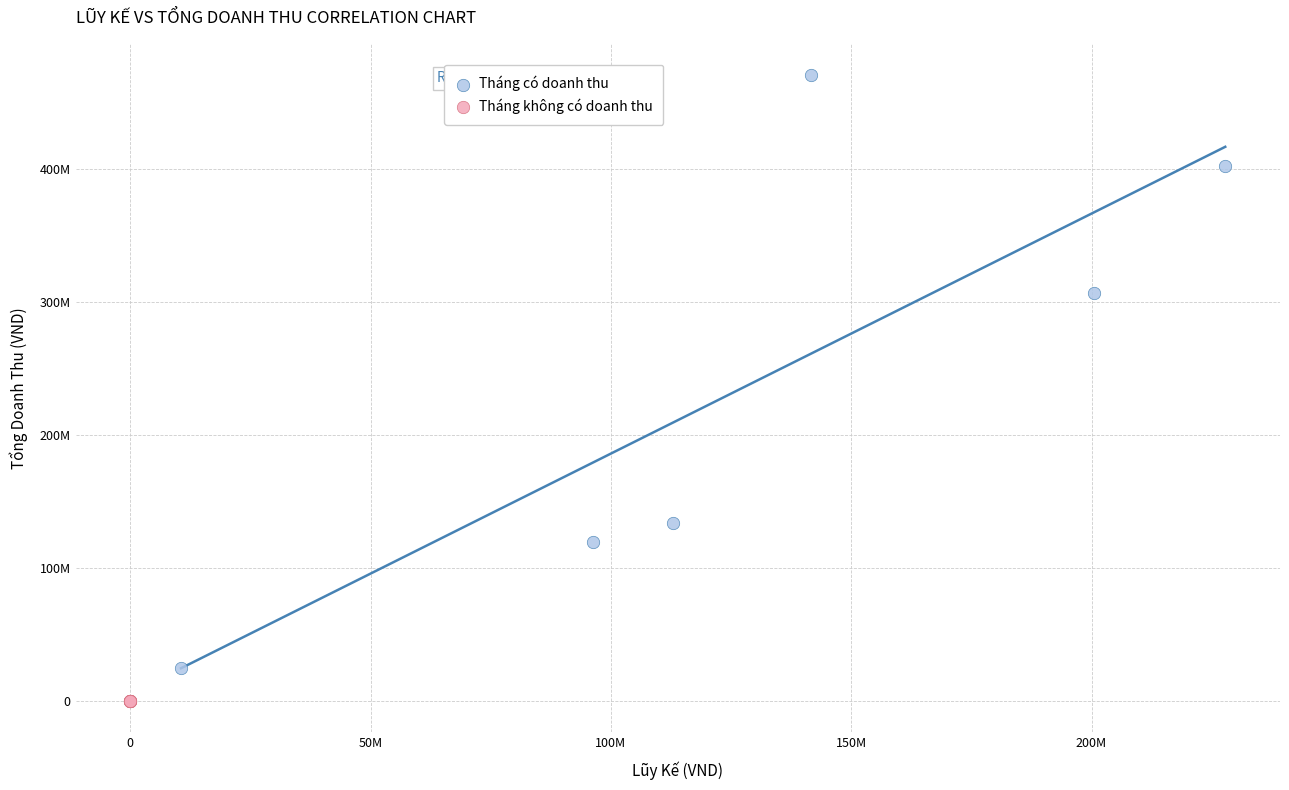

What are all the series names shown in the legend?

Tháng có doanh thu, Tháng không có doanh thu